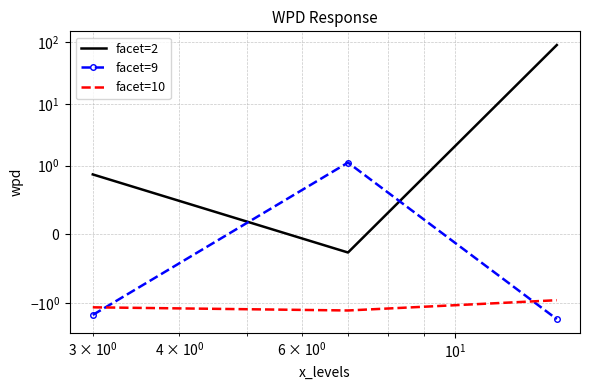

What is the value of the facet=2 point at the 3rd from the left?

89.5